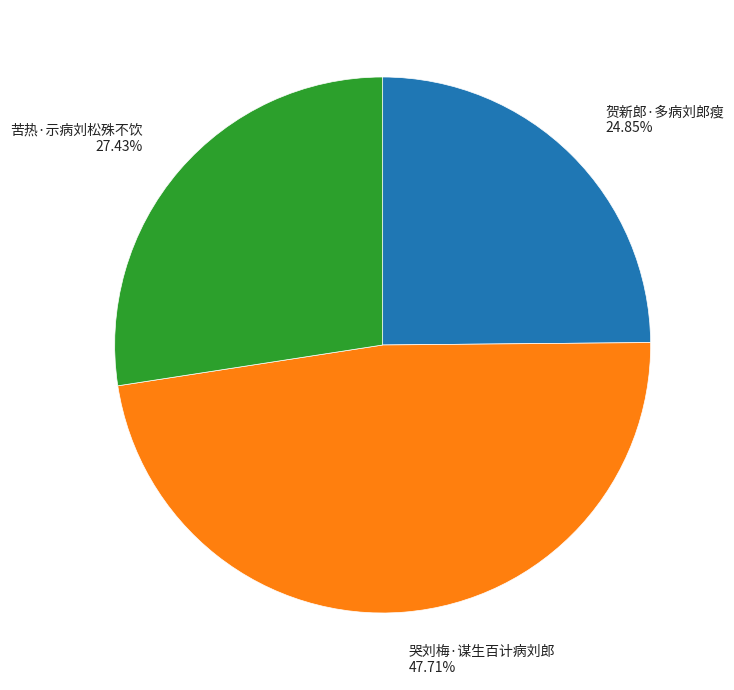

Is the sum of 哭刘梅·谋生百计病刘郎 and 苦热·示病刘松殊不饮 greater than half?

Yes